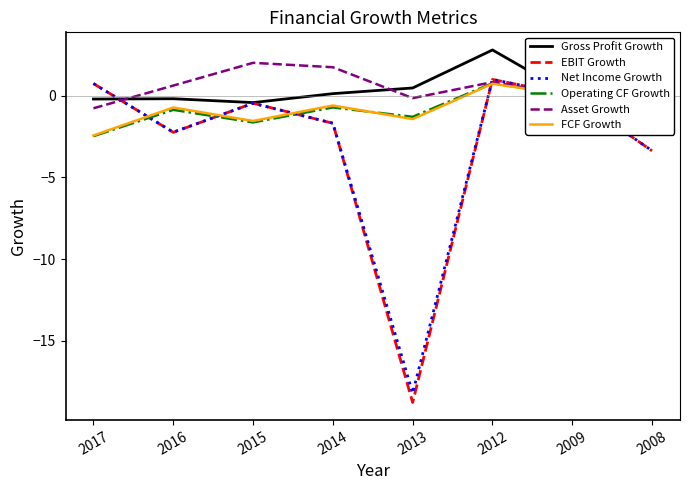

Count the number of data series in this chart.

6